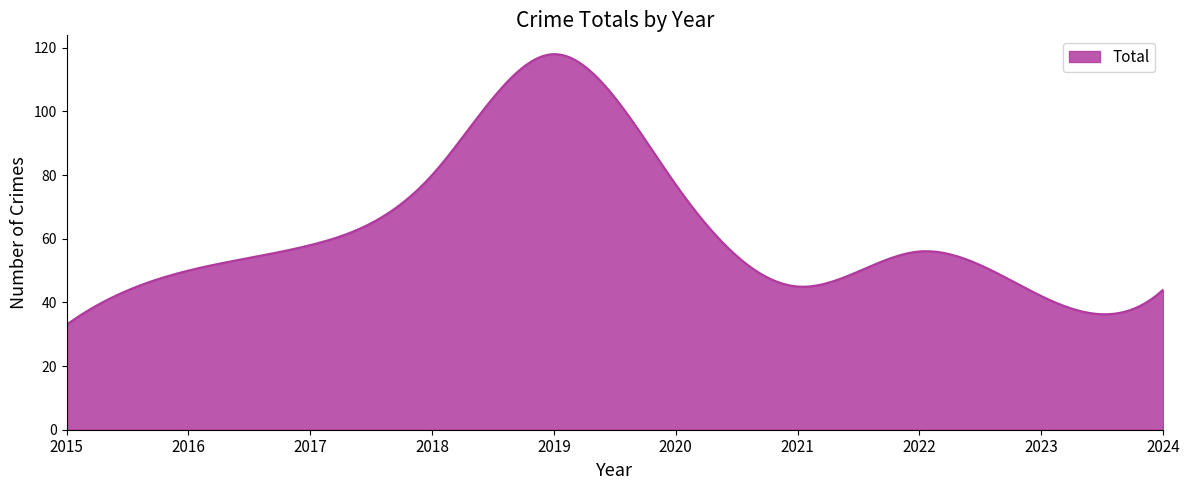

What is the difference between the maximum and minimum values?

85.0